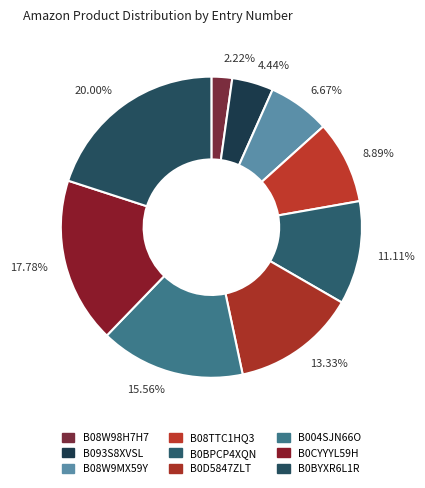

Does any single category account for the majority?

No